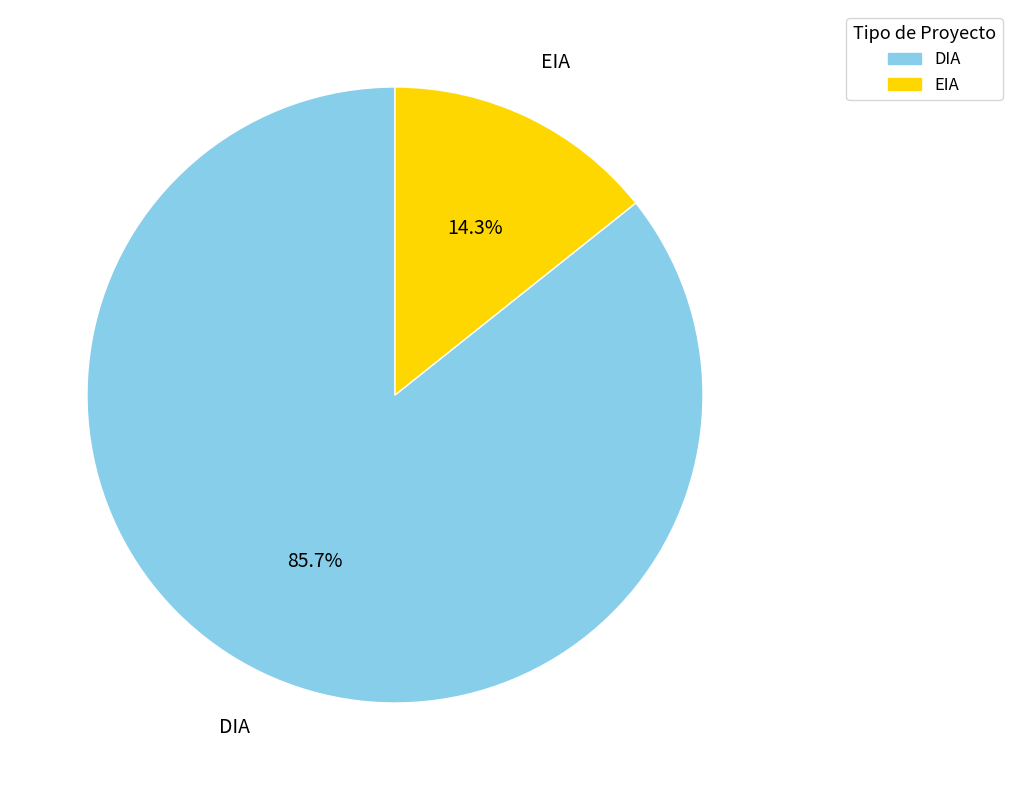

What is the total percentage of DIA and EIA?

100.0%